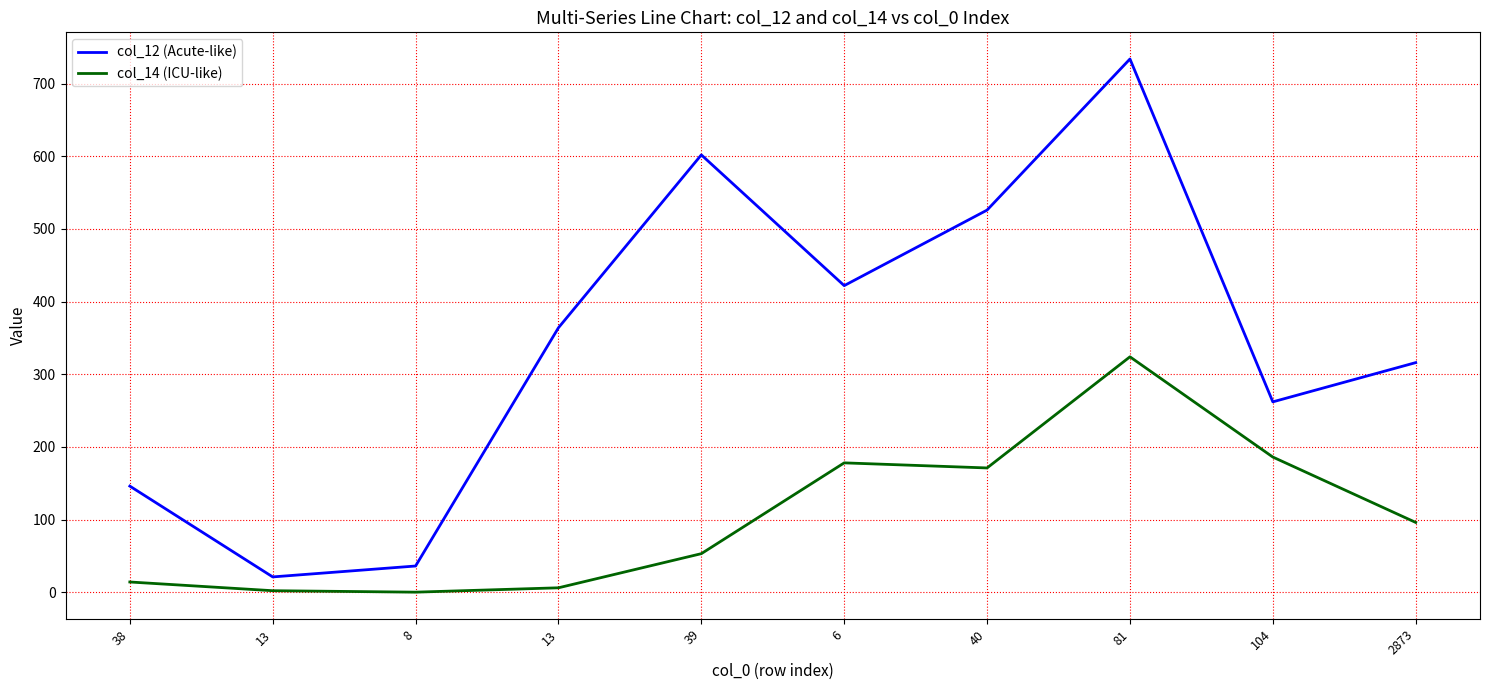

True or false: col_14 (ICU-like) and col_12 (Acute-like) cross at least once.

False